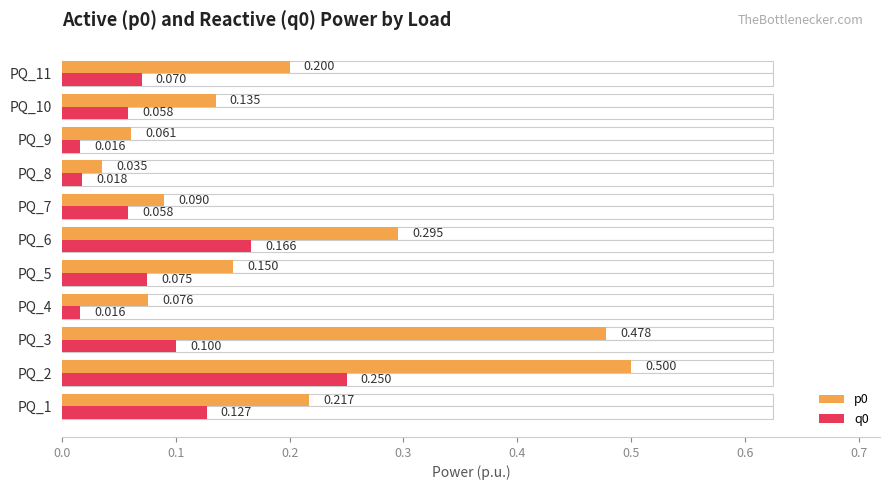

What is the difference between the p0 values at PQ_6 and PQ_5?

0.1